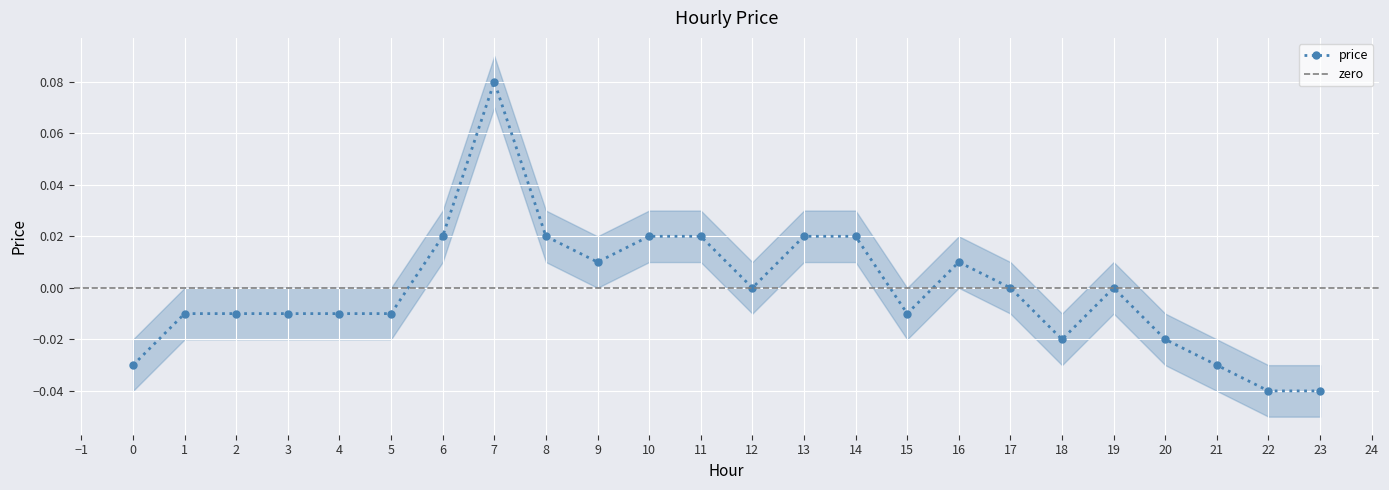

Reading right to left, list all the values displayed in this chart.

23=-0.0	22=-0.0	21=-0.0	20=-0.0	19=0.0	18=-0.0	17=0.0	16=0.0	15=-0.0	14=0.0	13=0.0	12=0.0	11=0.0	10=0.0	9=0.0	8=0.0	7=0.1	6=0.0	5=-0.0	4=-0.0	3=-0.0	2=-0.0	1=-0.0	0=-0.0